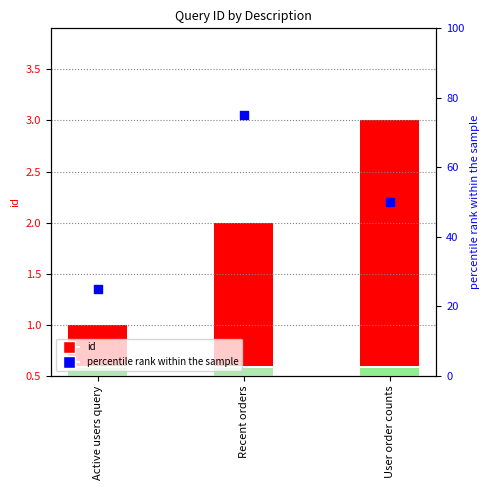

Which series has the largest Y range (max minus min)?

percentile rank within the sample